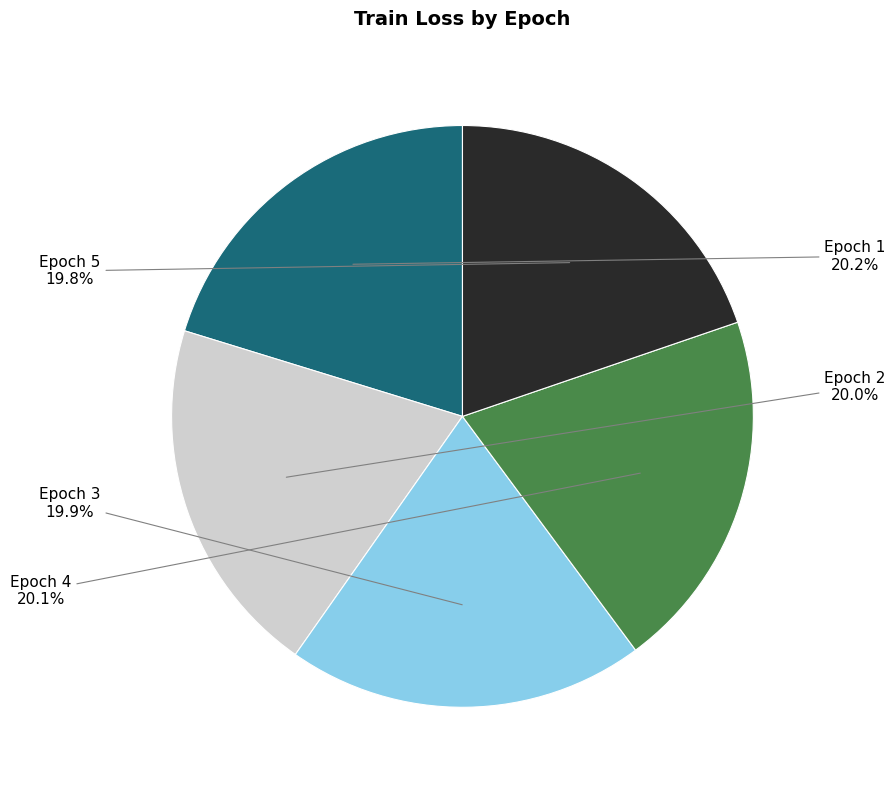

How many slices are in this pie chart?

5